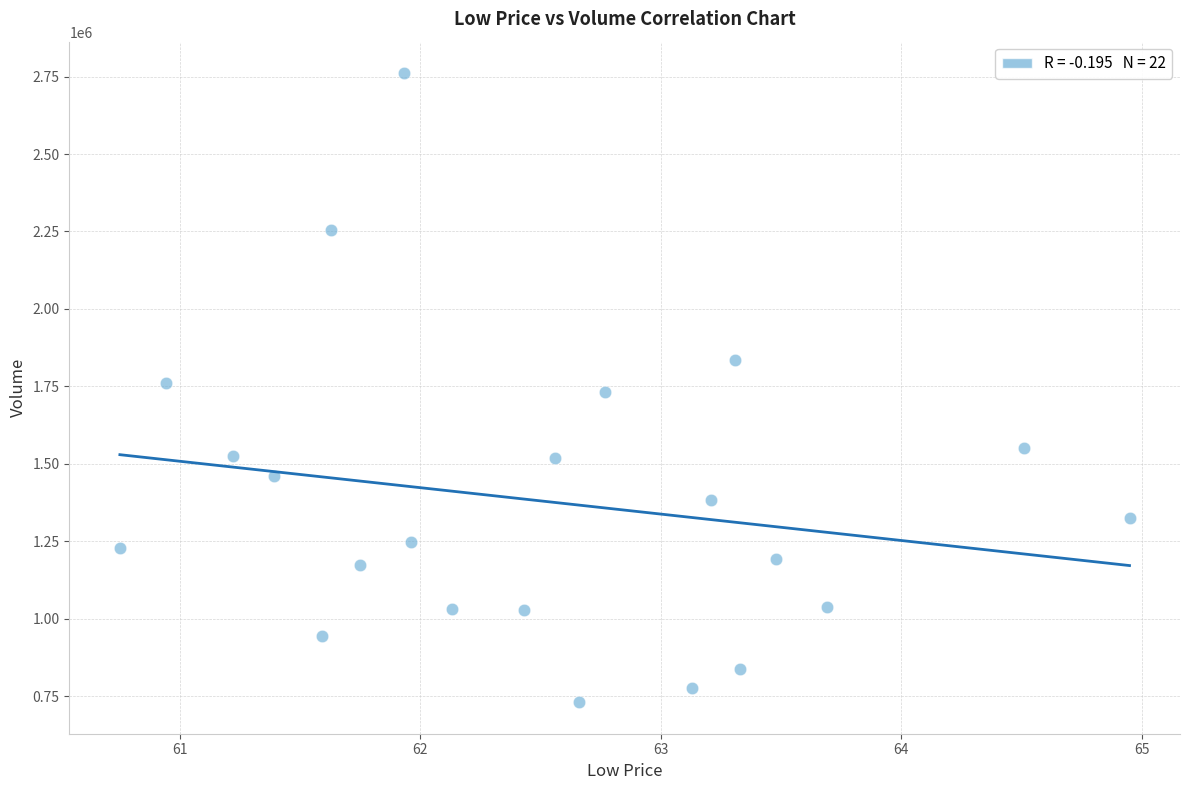

What is the range of Y values (max minus min)?

2031300